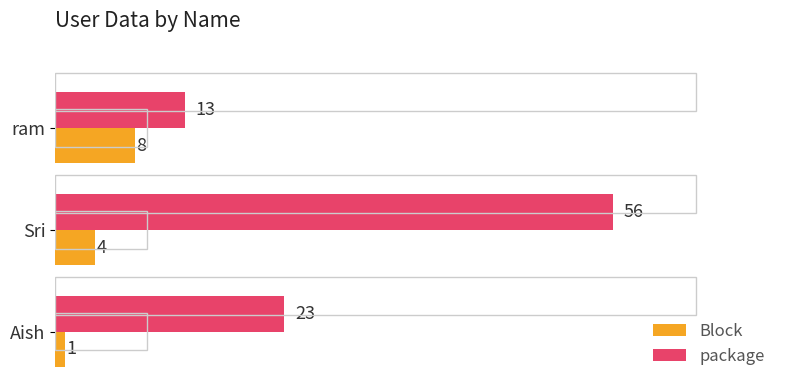

At which category is the sum across all series the highest?

Sri